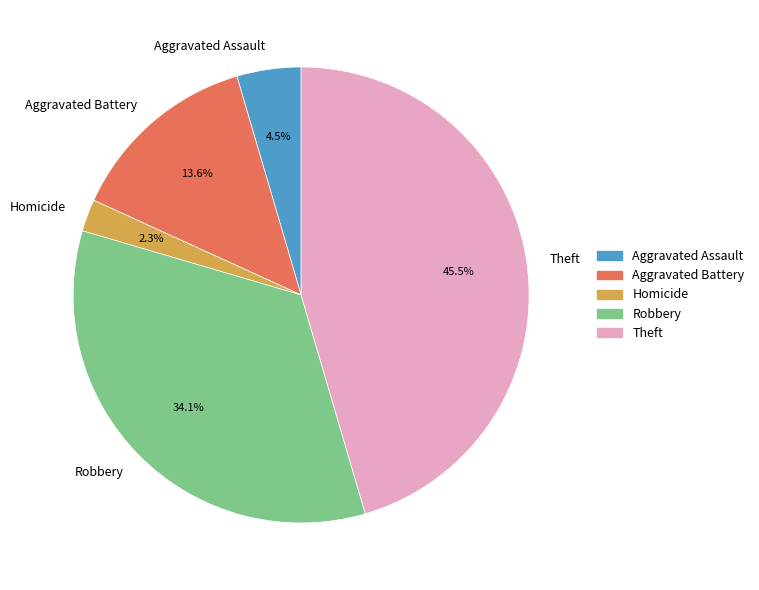

Is the sum of Theft and Robbery greater than half?

Yes